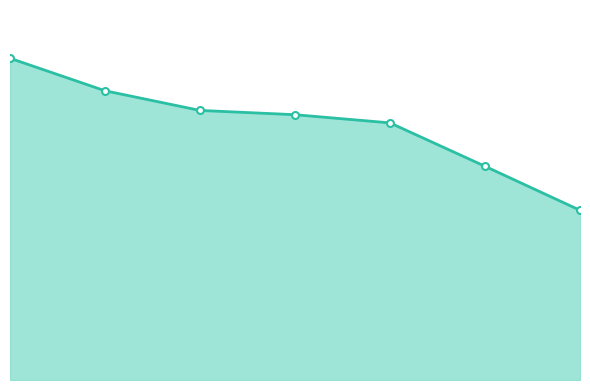

What is the label of the 2nd point from the right?

Dominik